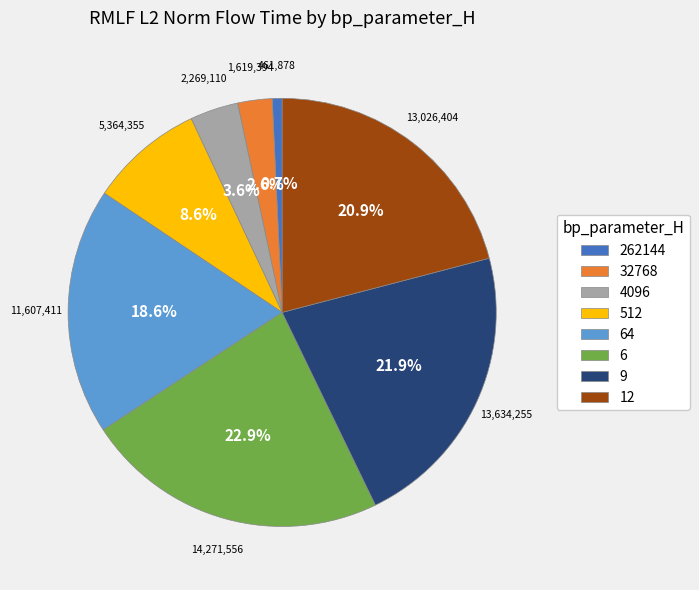

To the nearest percent, what portion does 9 represent?

22%